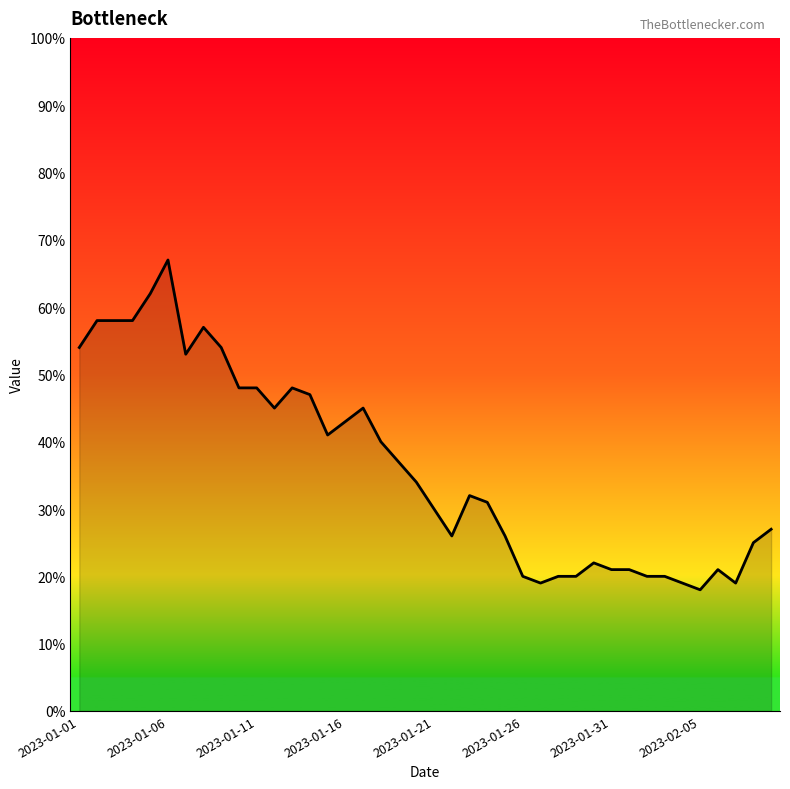

What is the maximum value shown in the chart?

67